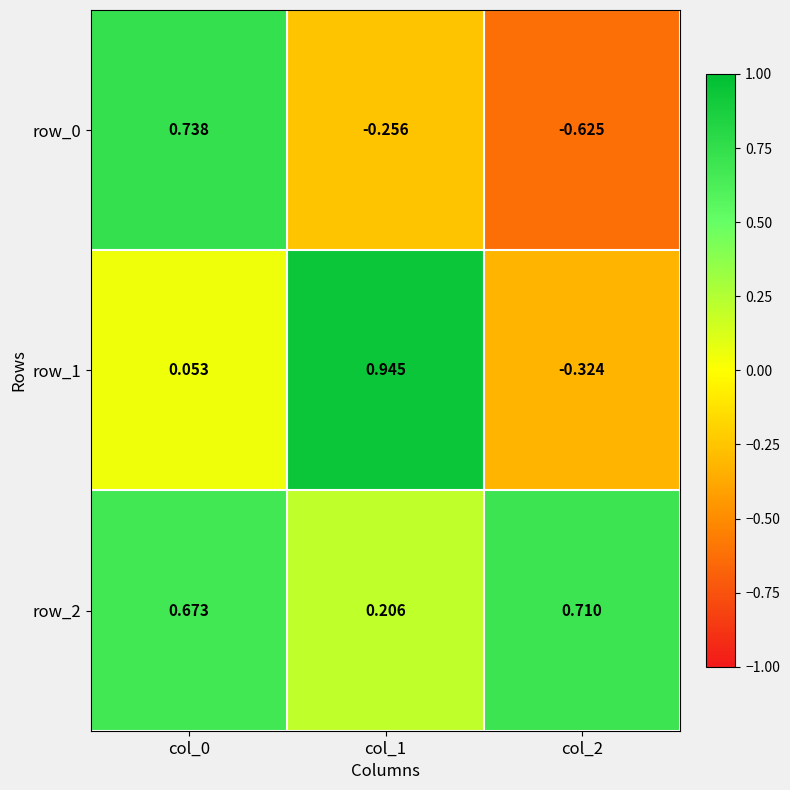

What is the difference between the maximum and minimum values in the row_2 series?

0.5